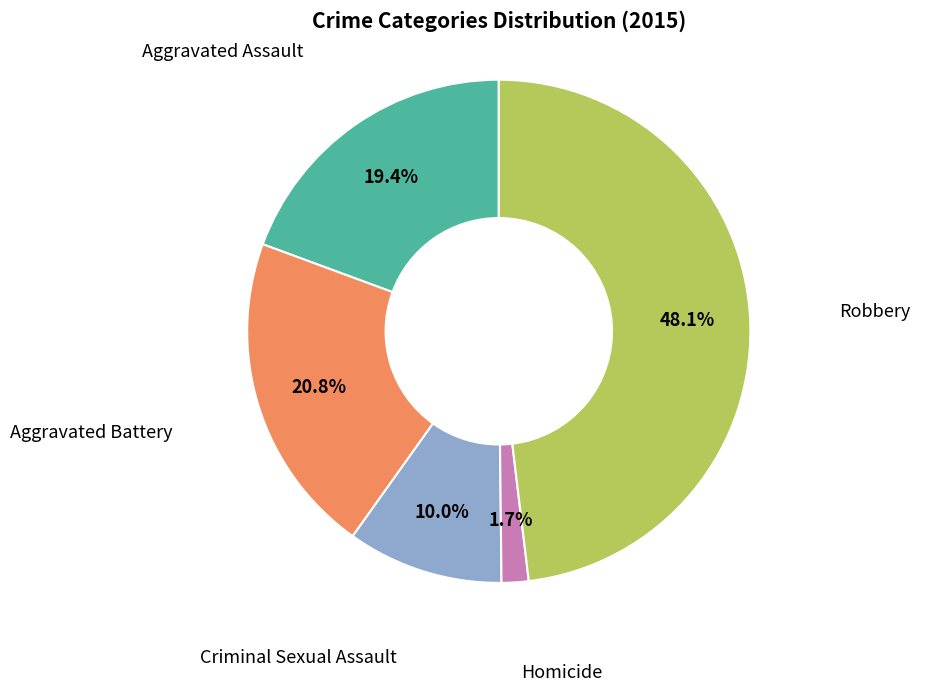

Is there any slice that represents more than half of the pie?

No